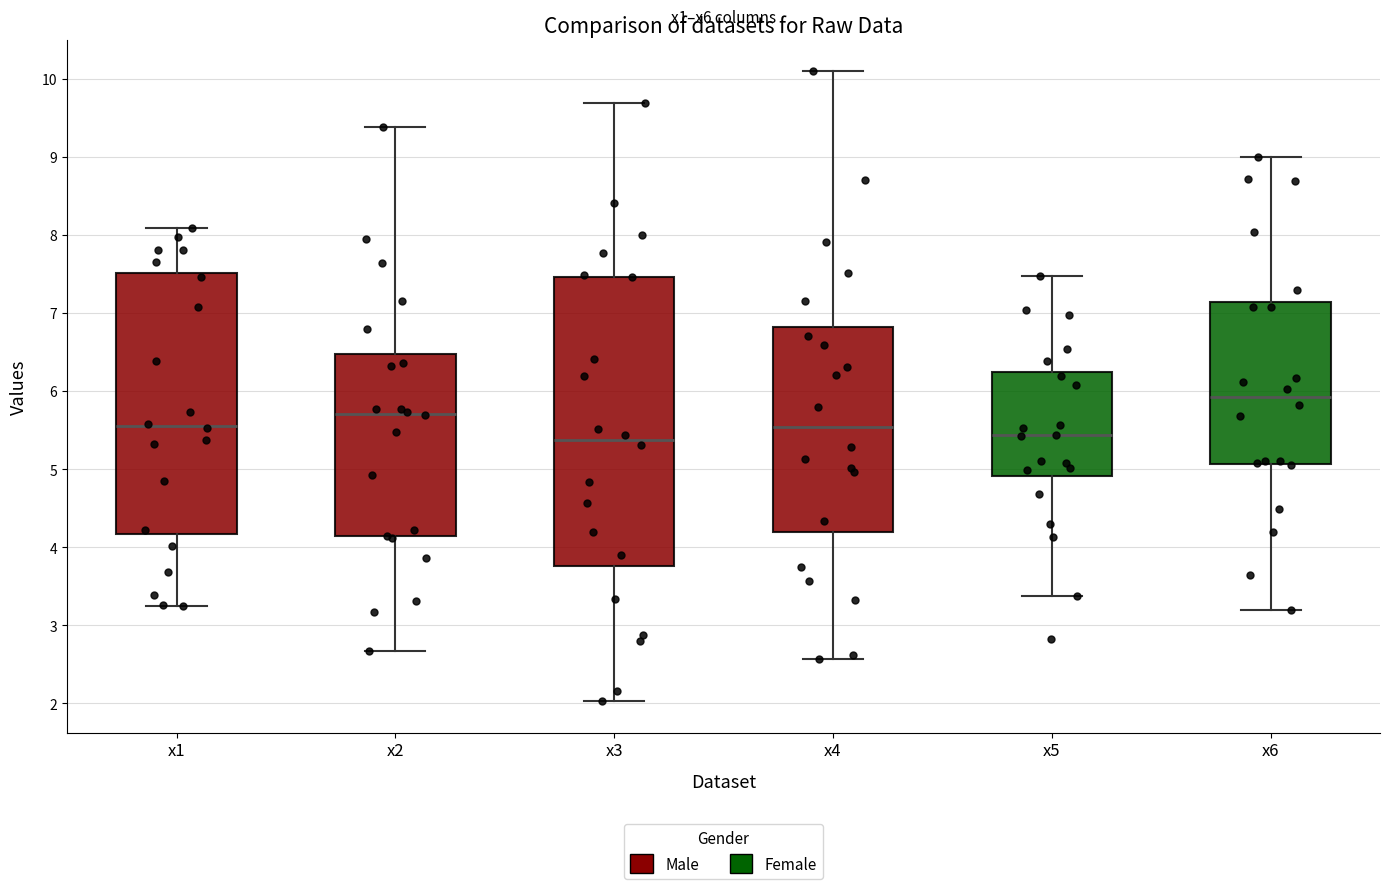

Where is the upper edge of the box for x2 on the y-axis? The values are not printed on the chart, so give them approximately, as read against the axis.

6.5